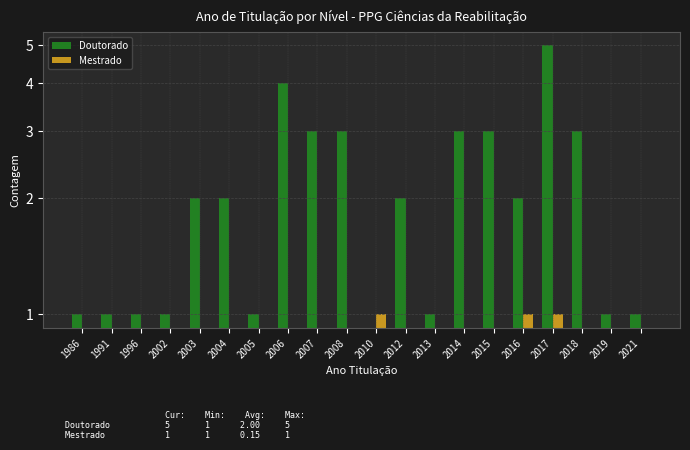

Reading left to right, list all the values displayed in this chart.

Doutorado: 1986=1	1991=1	1996=1	2002=1	2003=2	2004=2	2005=1	2006=4	2007=3	2008=3	2010=0	2012=2	2013=1	2014=3	2015=3	2016=2	2017=5	2018=3	2019=1	2021=1
Mestrado: 1986=0	1991=0	1996=0	2002=0	2003=0	2004=0	2005=0	2006=0	2007=0	2008=0	2010=1	2012=0	2013=0	2014=0	2015=0	2016=1	2017=1	2018=0	2019=0	2021=0